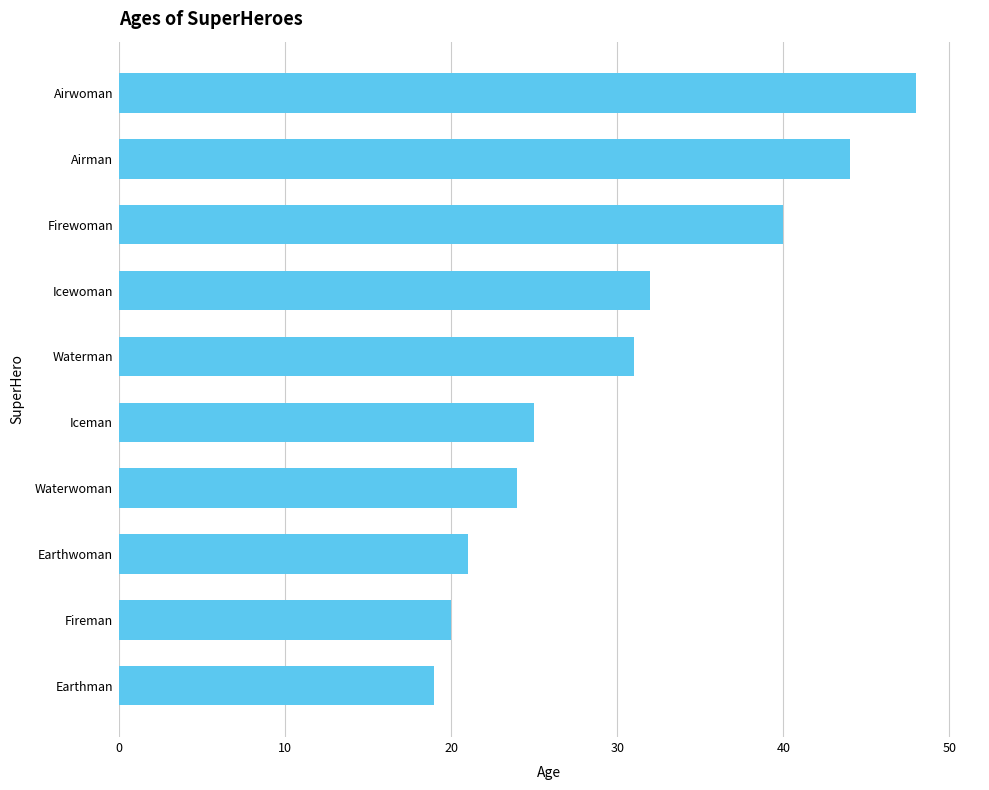

What is the smallest value displayed?

19